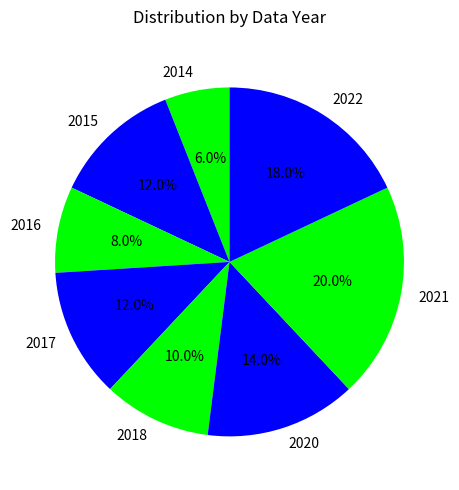

Which slice is the largest?

2021